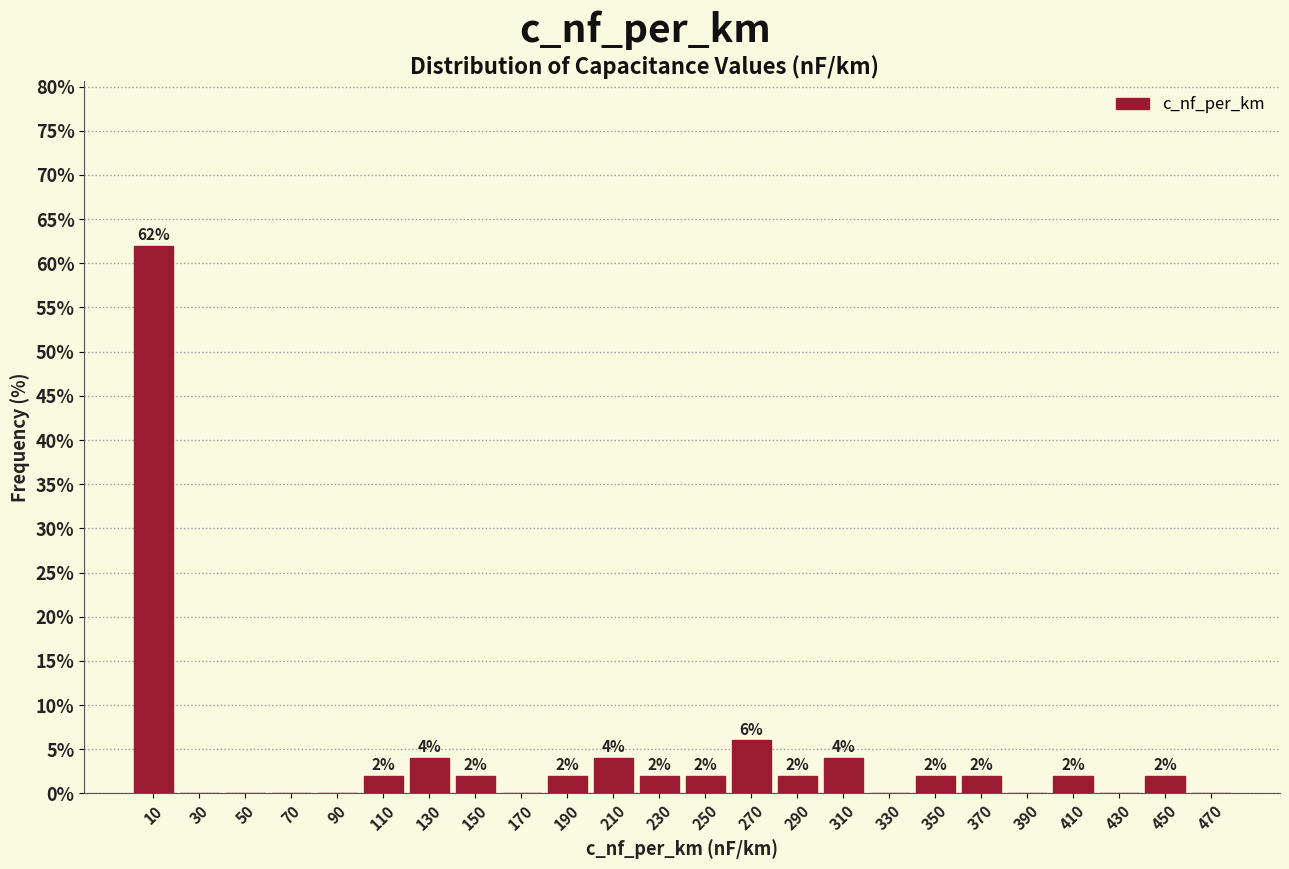

Which range on the x-axis has the tallest bar?

0 to 20